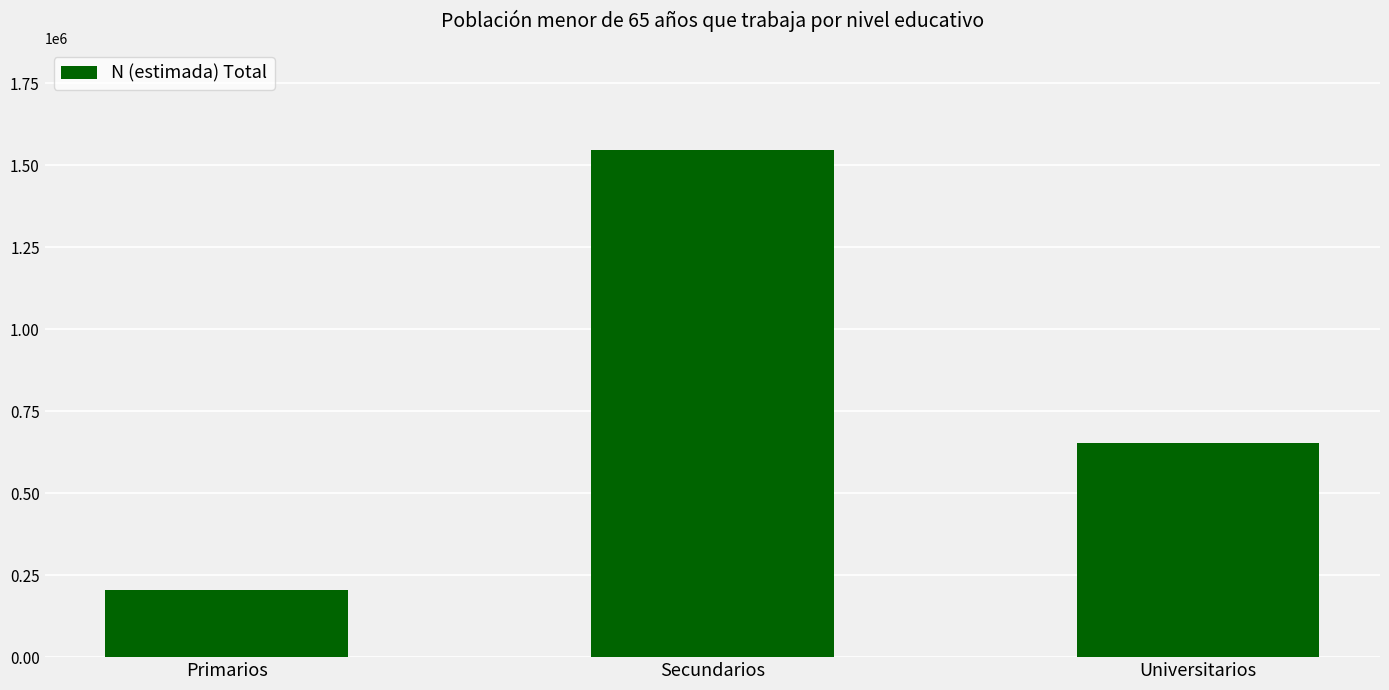

The chart shows a value of 954442 at Secundarios. True or false?

False